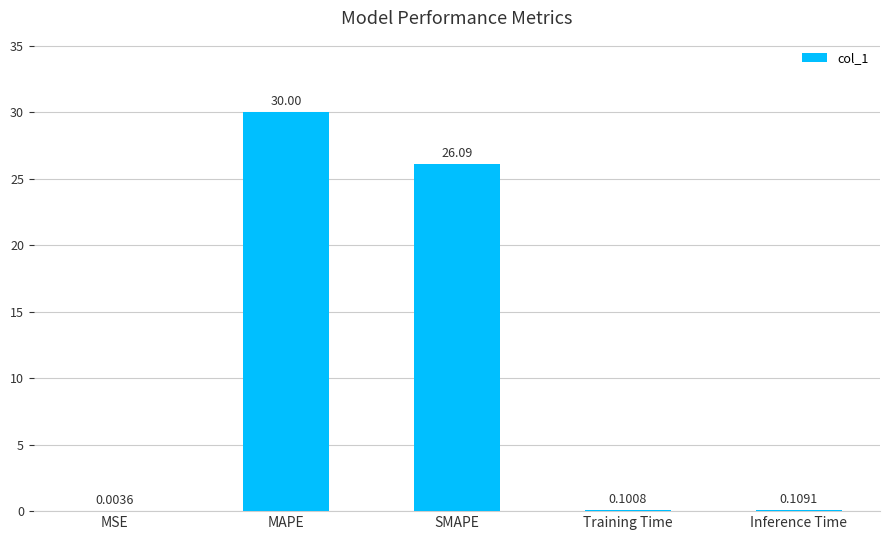

At which label is the value closest to 15?

SMAPE